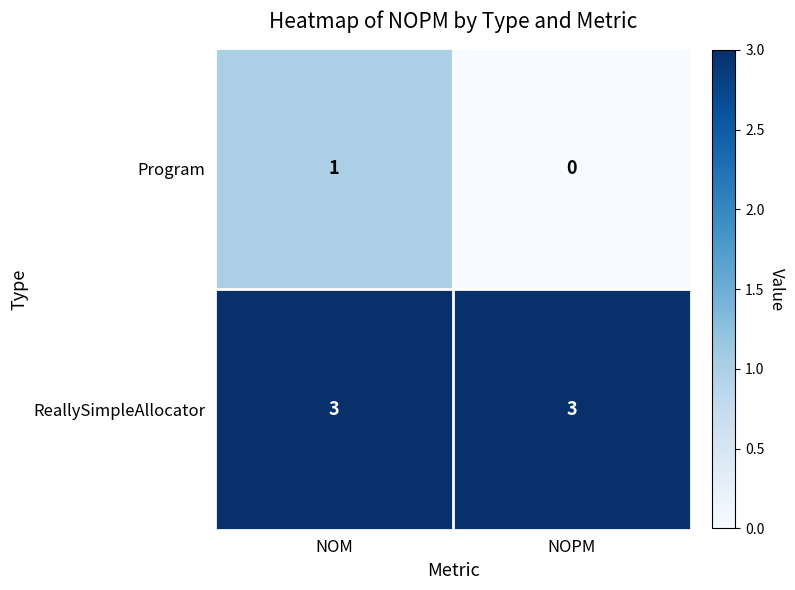

What value does the ReallySimpleAllocator series have at NOPM?

3